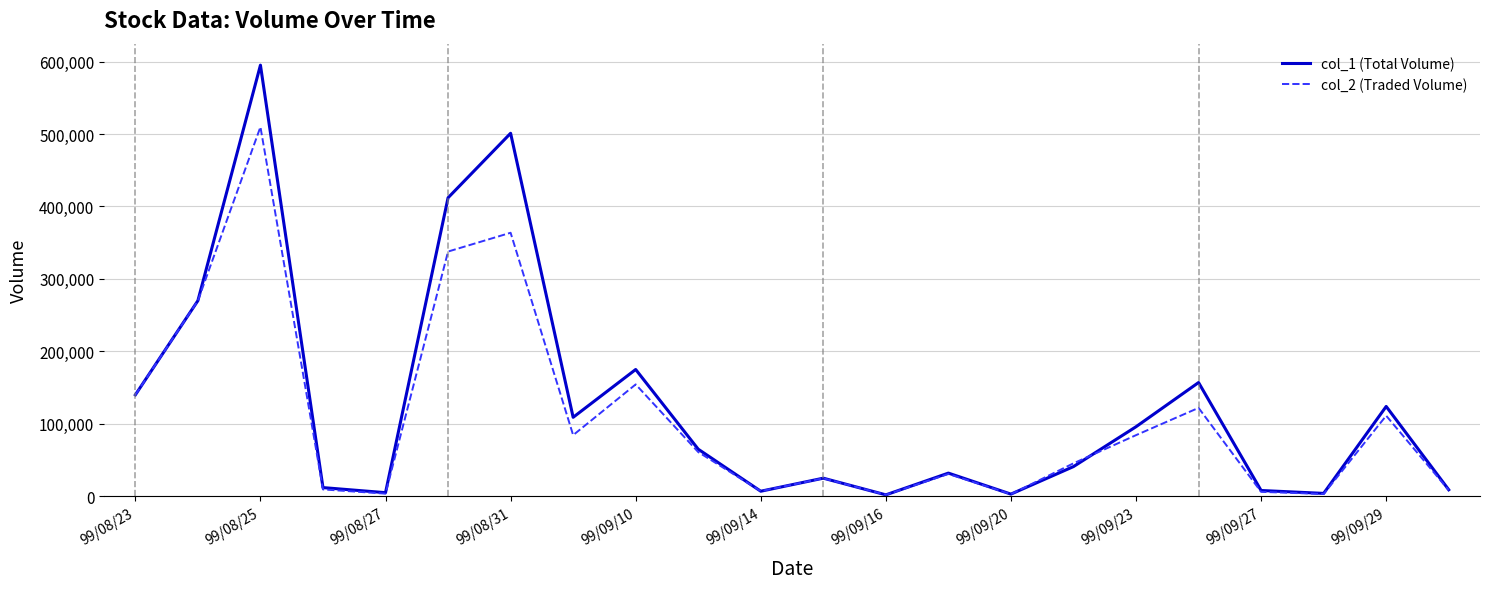

How many categories are shown in the chart?

22